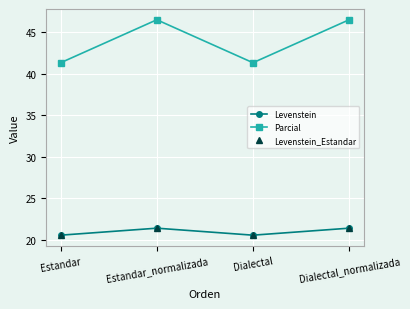

Which series changed the most between Estandar and Dialectal?

Levenstein